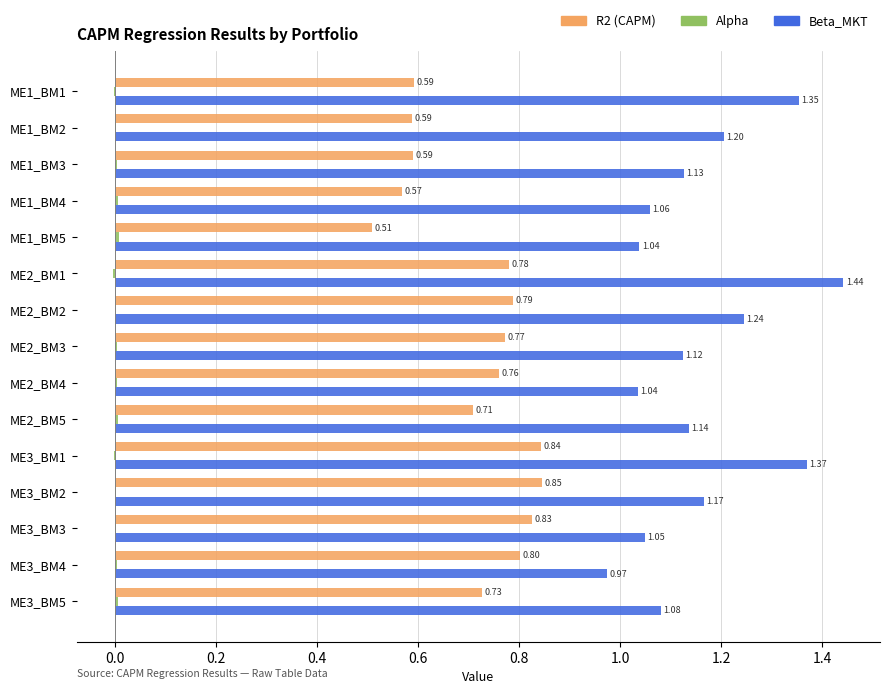

How many data points in Beta_MKT are above 1?

14